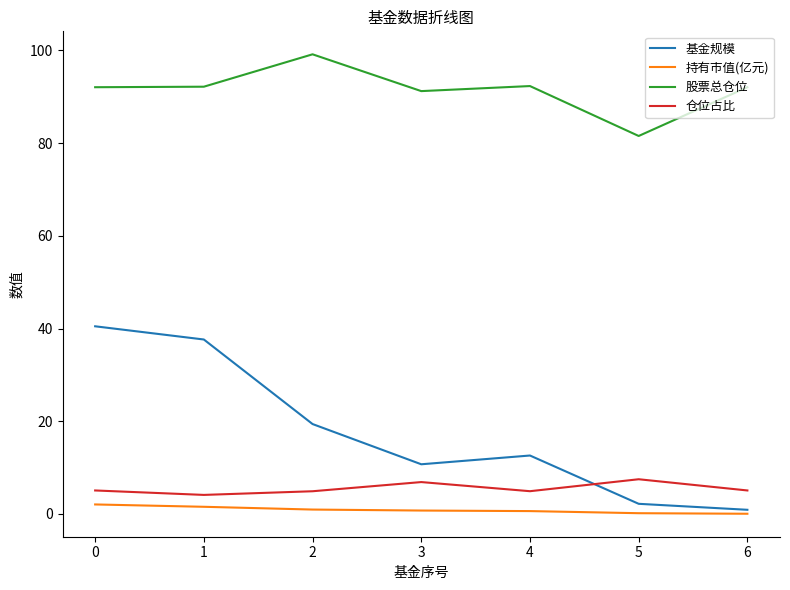

What is the maximum value shown in the chart?

99.2